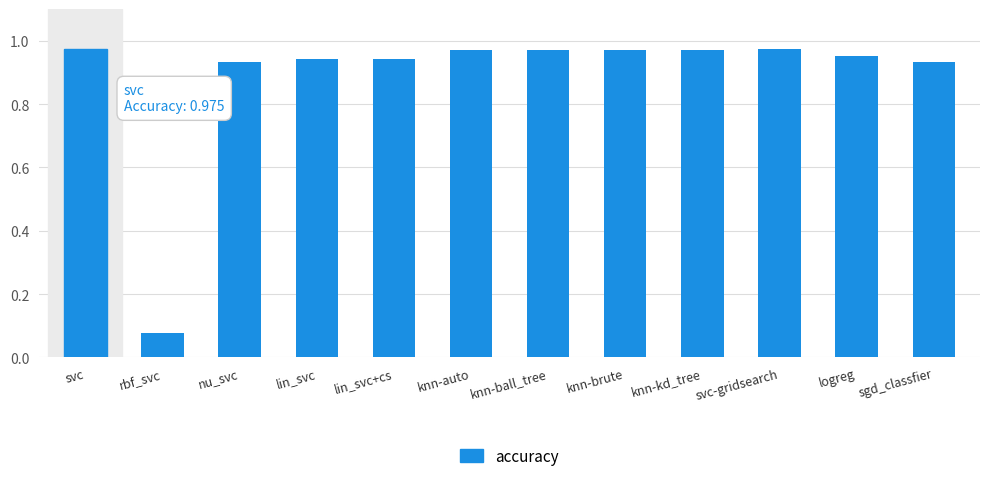

The value at knn-brute is 1.0. True or false?

True